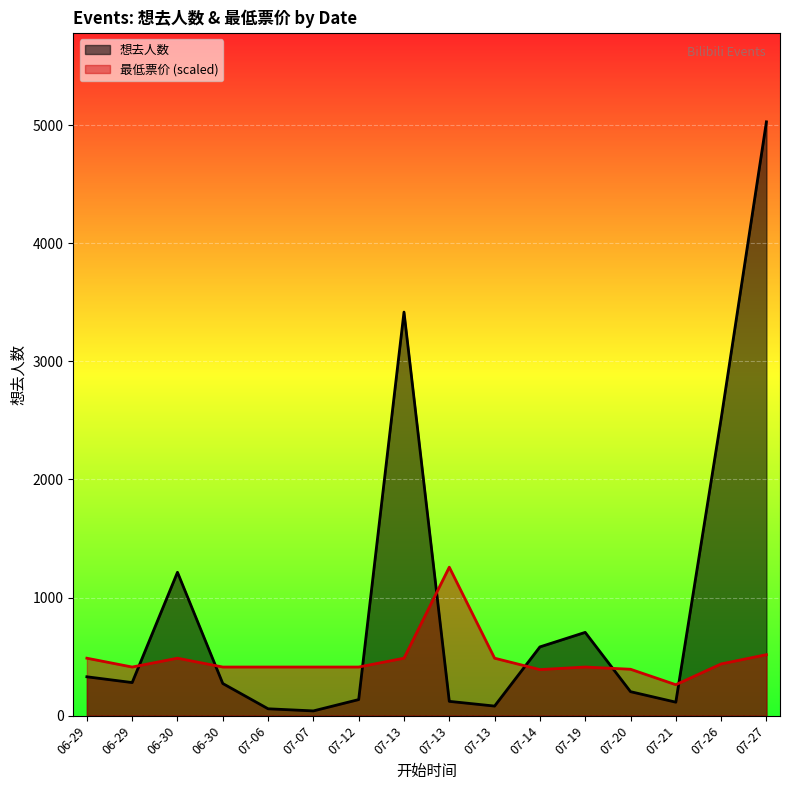

Reading right to left, what are all the values shown in this chart?

想去人数: 5028.0	2513.0	114.0	203.0	705.0	582.0	81.0	121.0	3417.0	136.0	40.0	58.0	272.0	1214.0	280.0	329.0
最低票价: 516.3	437.7	261.9	392.8	411.5	389.8	486.3	1257.0	486.3	411.5	411.5	411.5	411.5	486.3	411.5	486.3